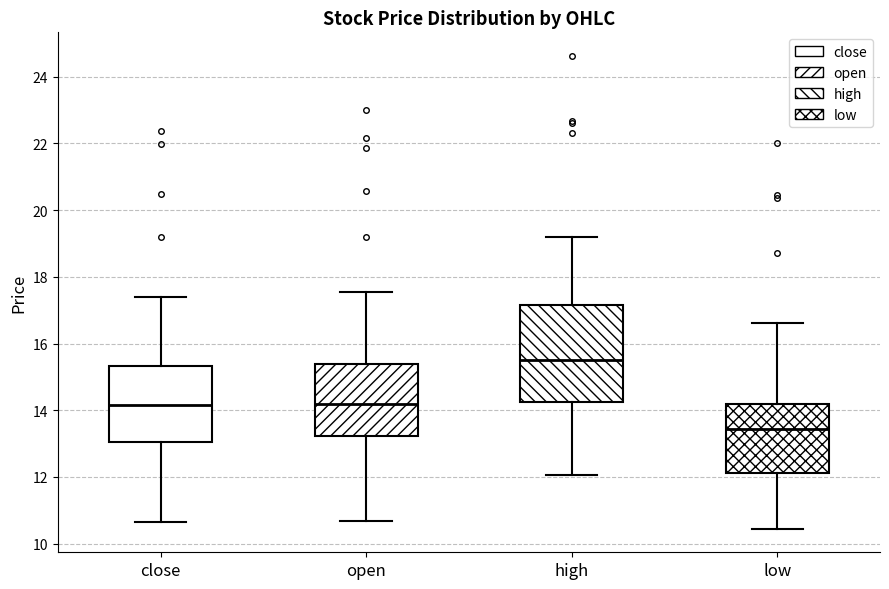

Which box's median line is the highest?

high